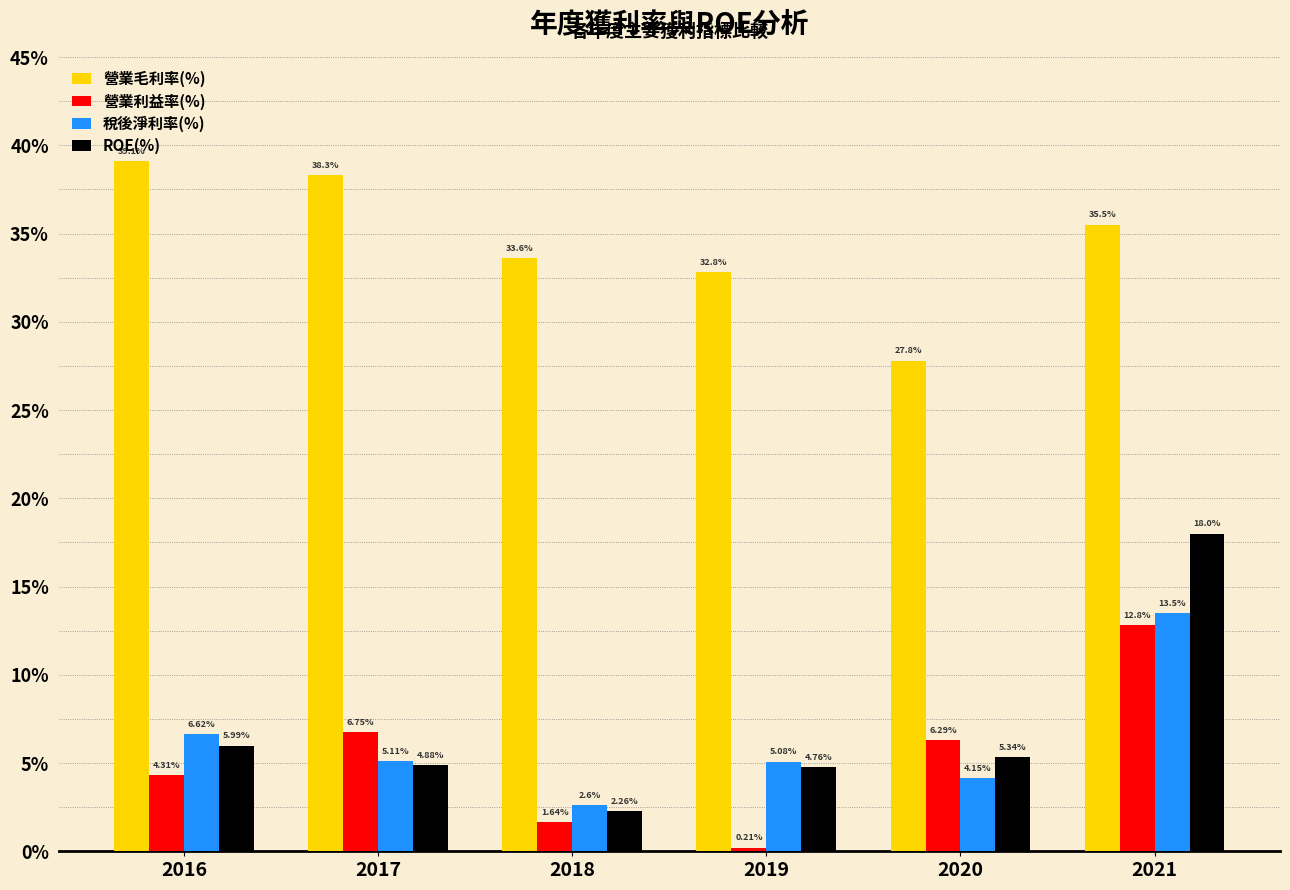

At which label is ROE(%) closest to 10?

2016